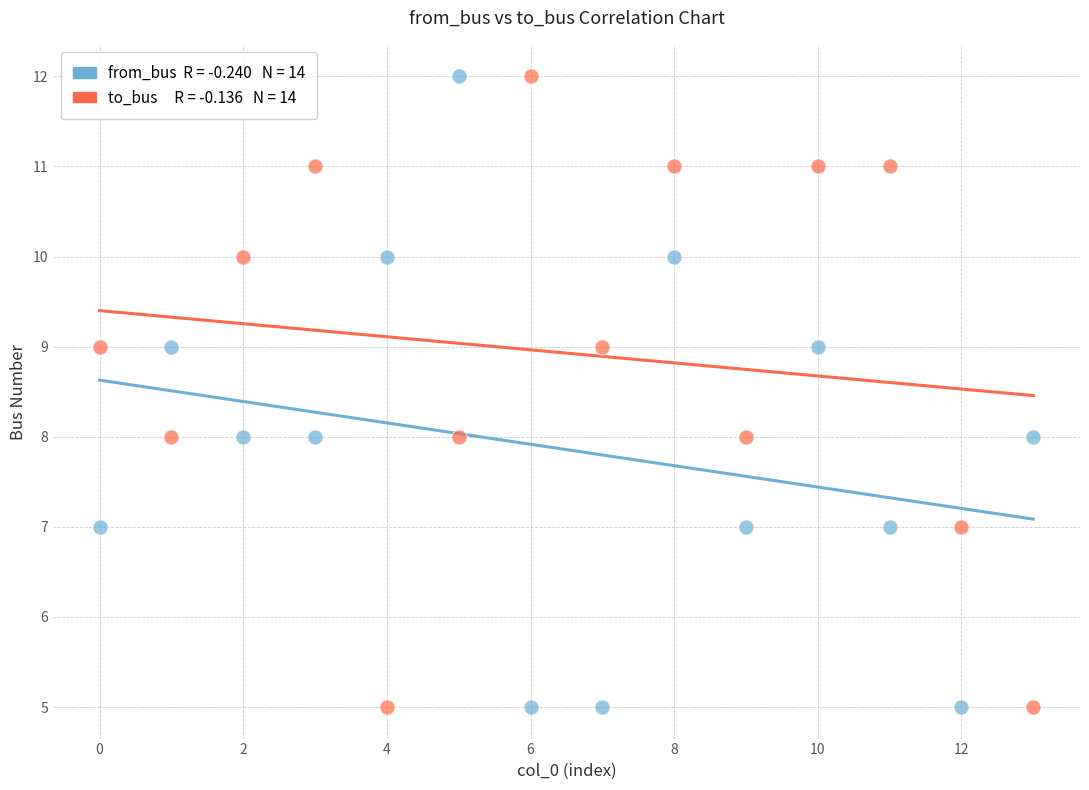

Across all data points, what is the range of Y values (max minus min)?

7